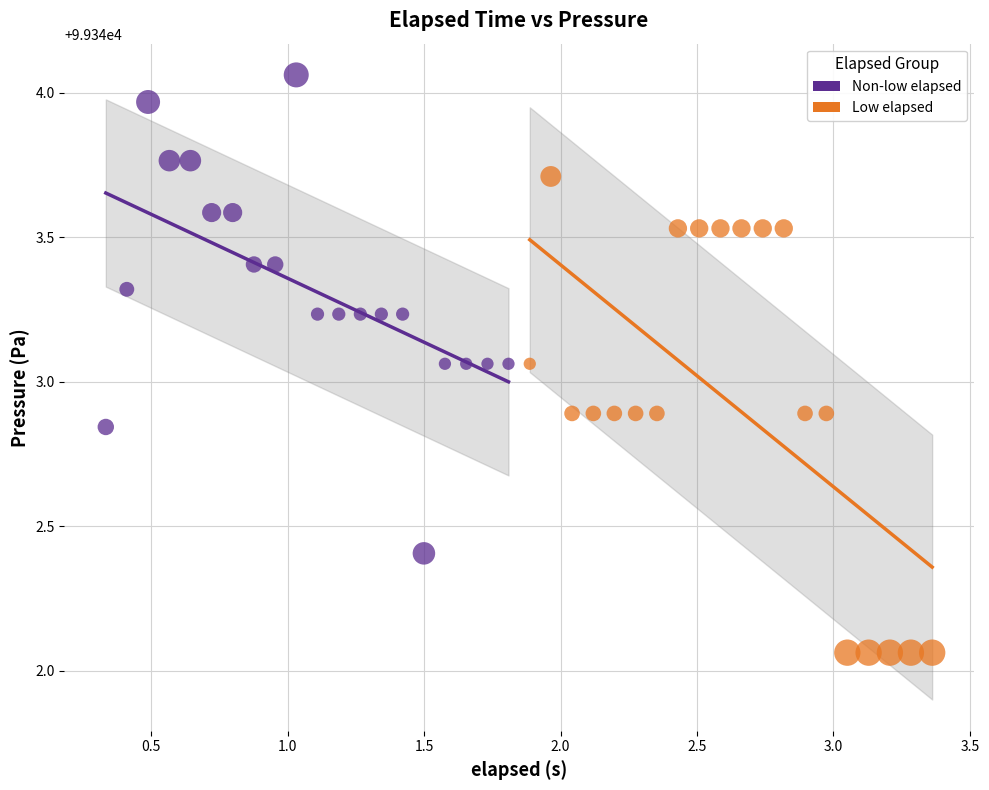

Which series contains the lowest Y value?

Low elapsed